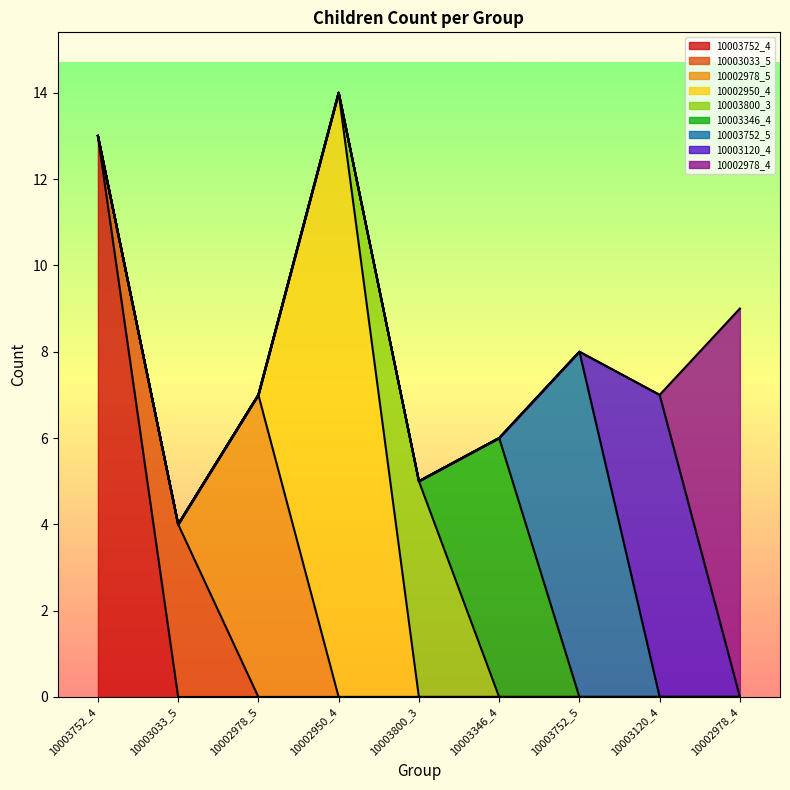

True or false: 10003752_4 has a value of 13 at 10003752_4.

True